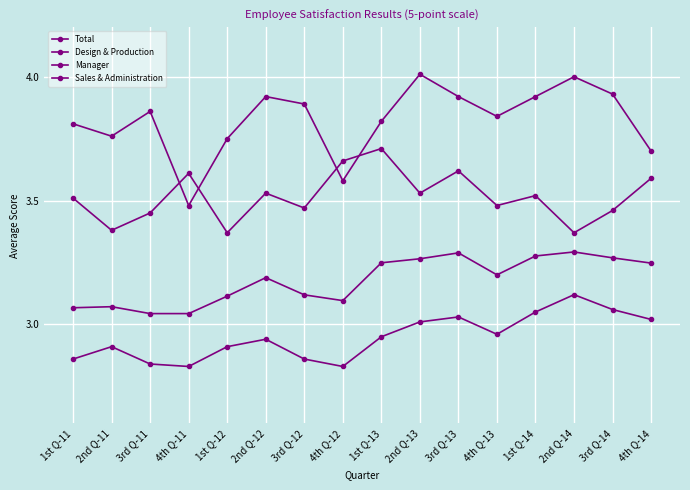

List the series in order of their peak value, lowest first.

Design & Production, Total, Sales & Administration, Manager